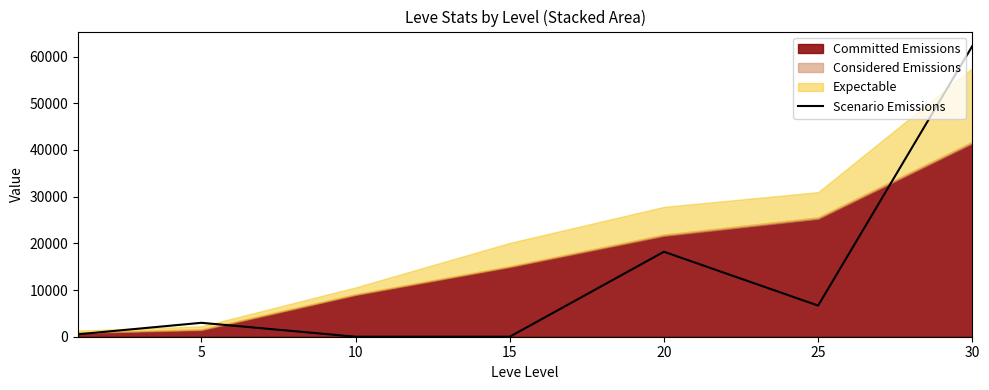

Where is the first local maximum?

5